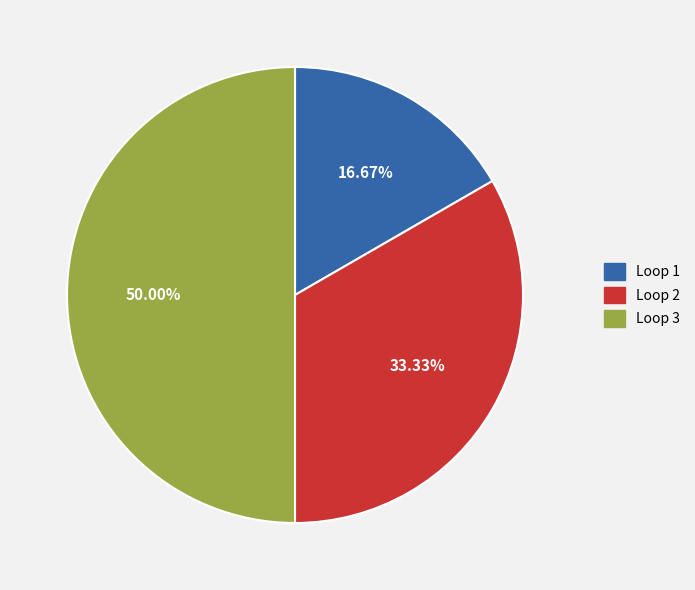

Does Loop 2 account for over 50% of the chart?

No